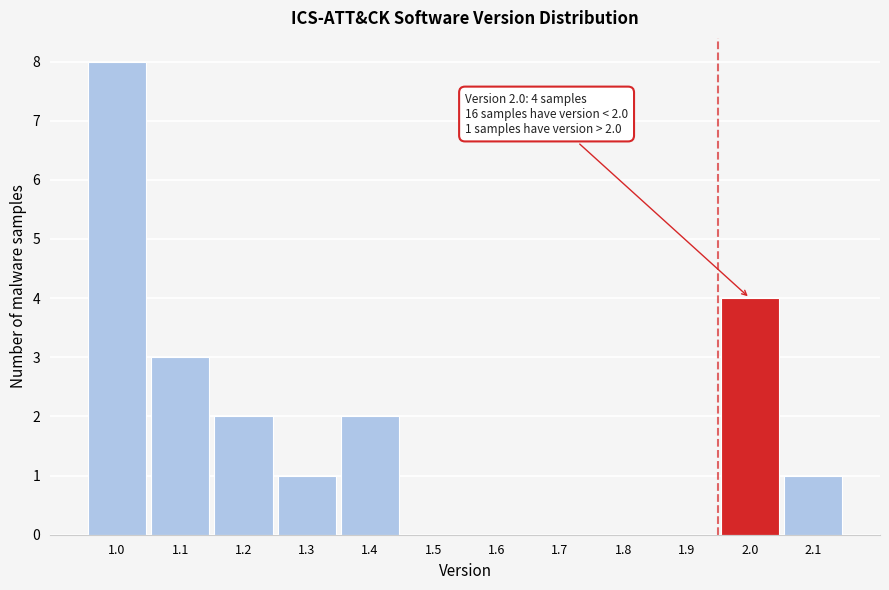

Reading left to right, extract all data points from this chart.

1.0=8	1.1=3	1.2=2	1.3=1	1.4=2	1.5=0	1.6=0	1.7=0	1.8=0	1.9=0	2.0=4	2.1=1